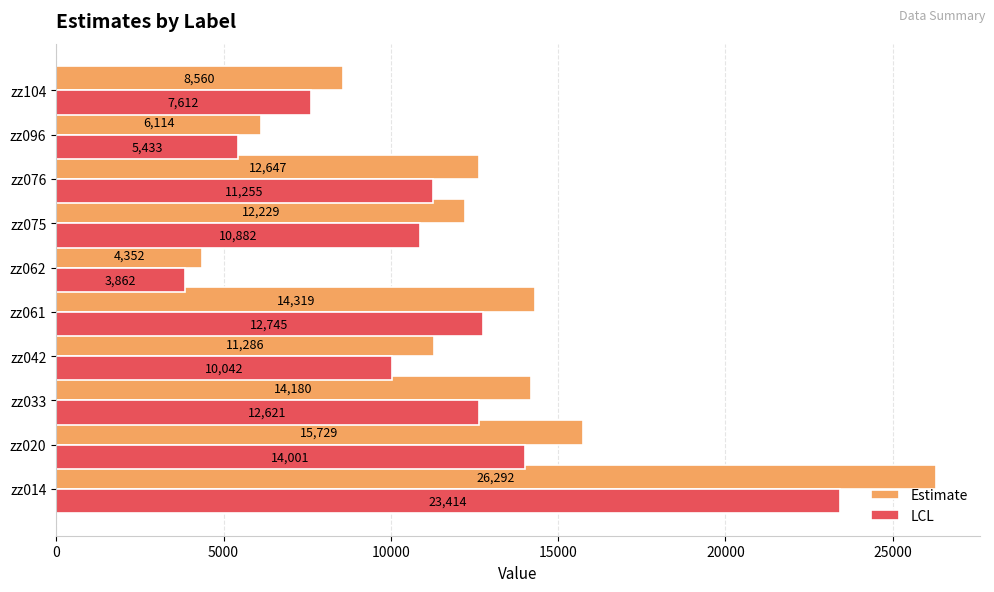

The value of LCL at zz096 is 5432.6. True or false?

True